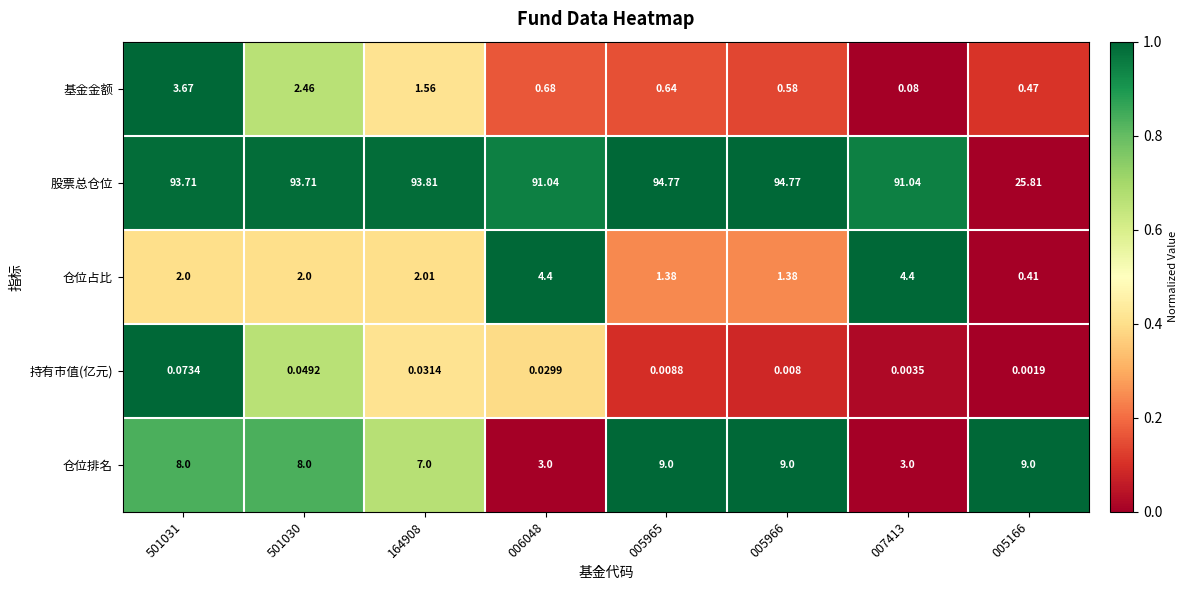

Rank the series at 007413 from lowest to highest value.

持有市值(亿元), 基金金额, 仓位排名, 仓位占比, 股票总仓位